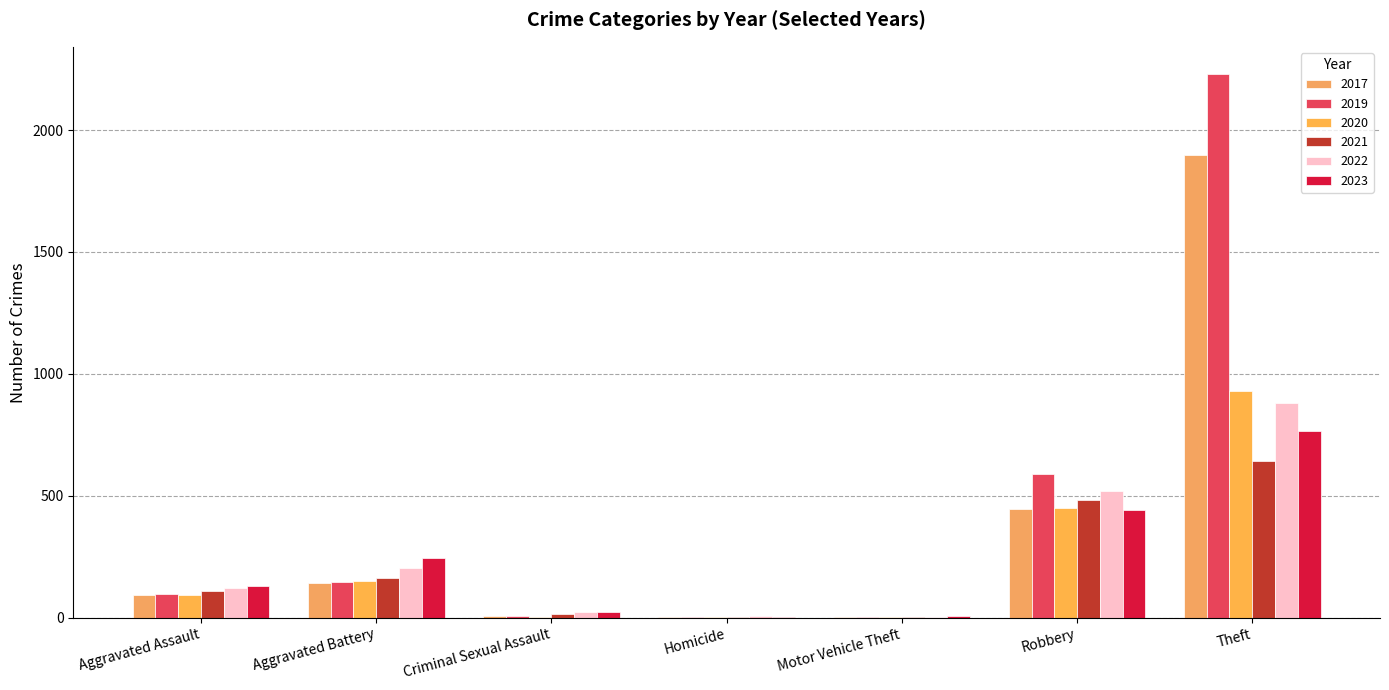

Which series has the largest total across all categories?

2019